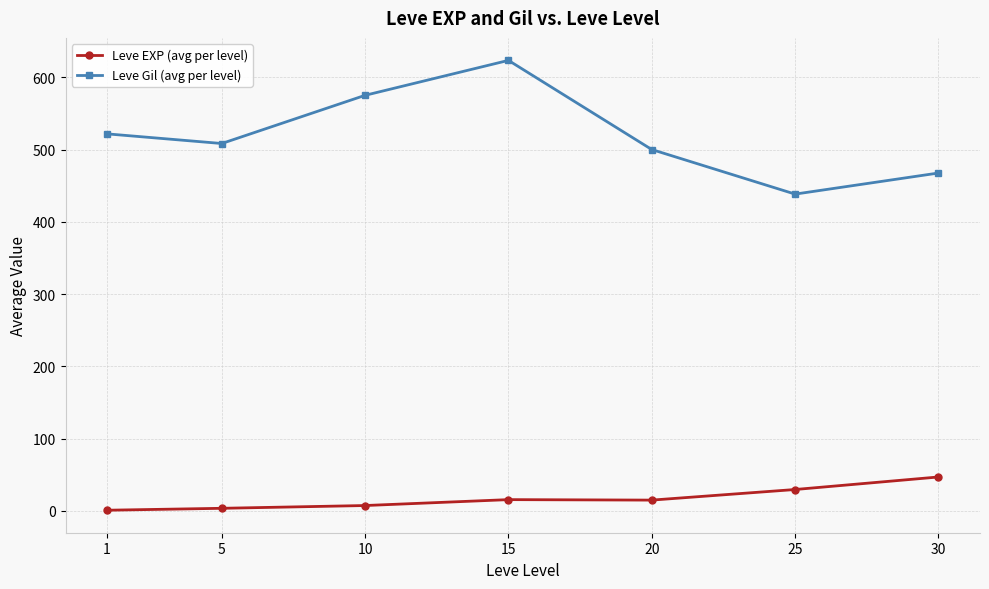

True or false: Leve Gil (avg per level) has more than 1 interior local peaks.

False